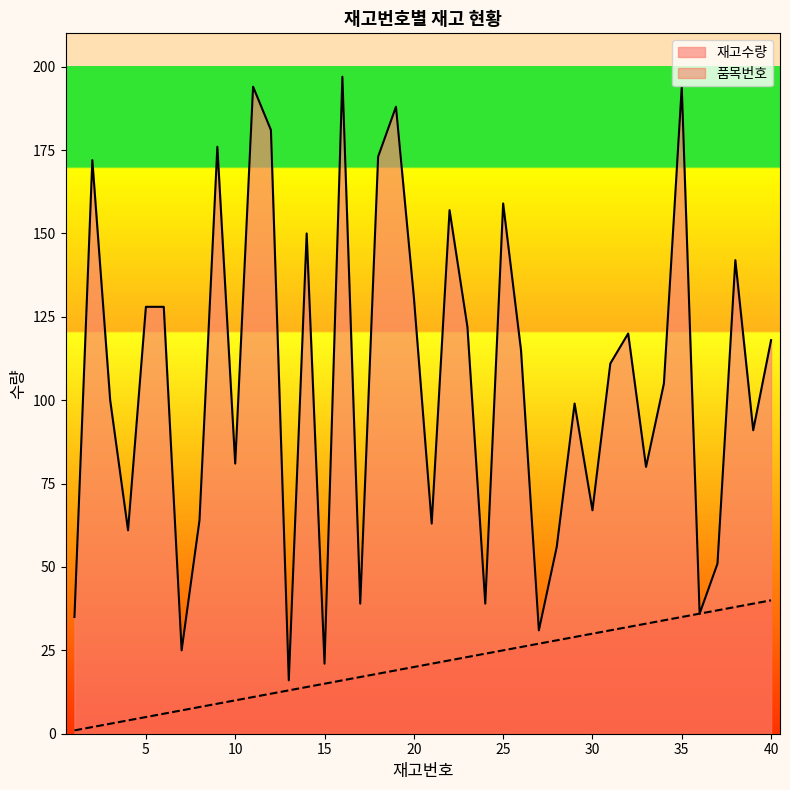

Reading left to right, extract all data points from this chart.

품목번호: 1	2	3	4	5	6	7	8	9	10	11	12	13	14	15	16	17	18	19	20	21	22	23	24	25	26	27	28	29	30	31	32	33	34	35	36	37	38	39	40
재고수량: 35	172	100	61	128	128	25	64	176	81	194	181	16	150	21	197	39	173	188	131	63	157	122	39	159	115	31	56	99	67	111	120	80	105	194	36	51	142	91	118